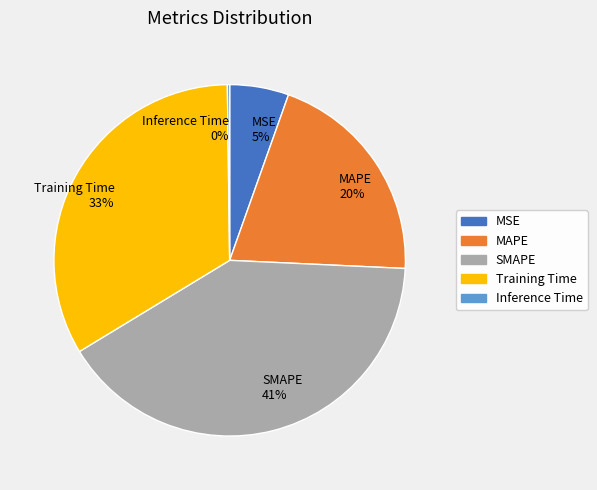

Is SMAPE the majority of the pie?

No